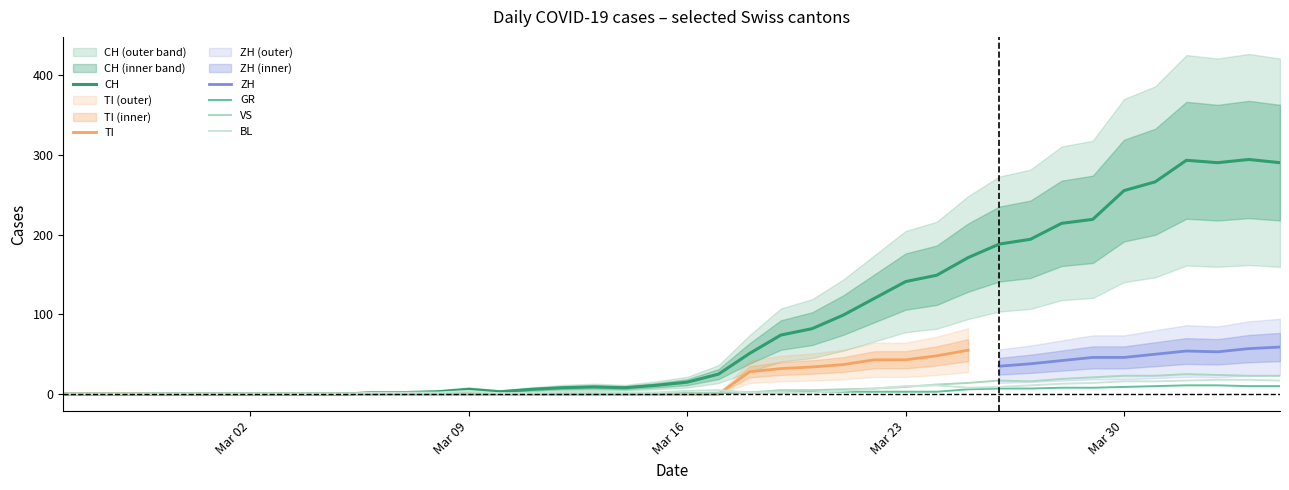

How many positive values does the BL series have?

30